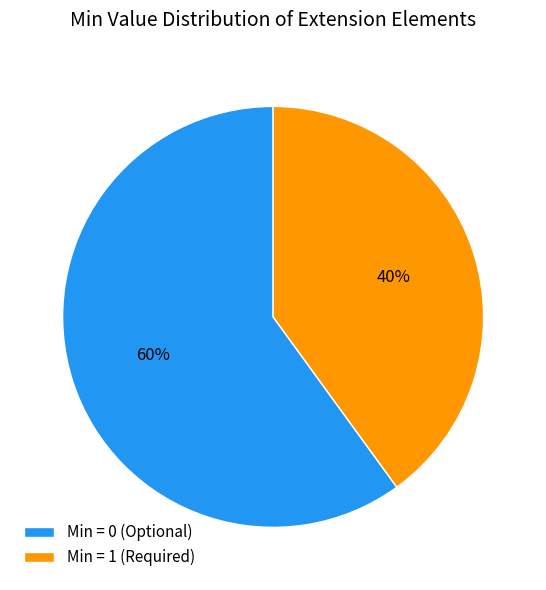

Count the number of slices in the pie.

2